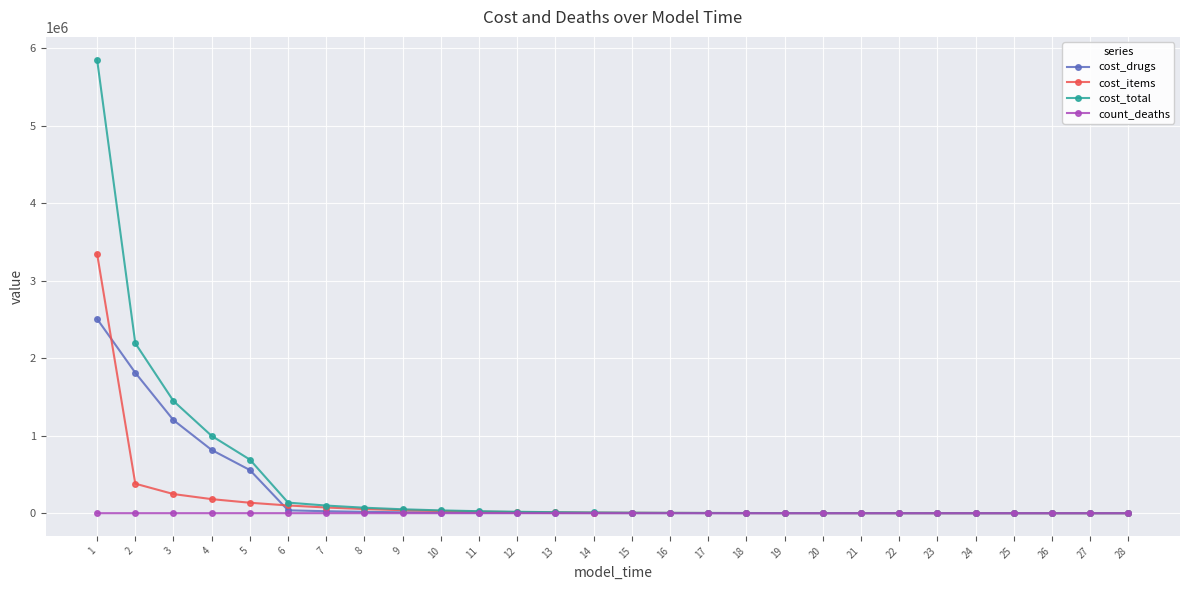

What is the difference between the maximum and minimum values in the count_deaths series?

114.3